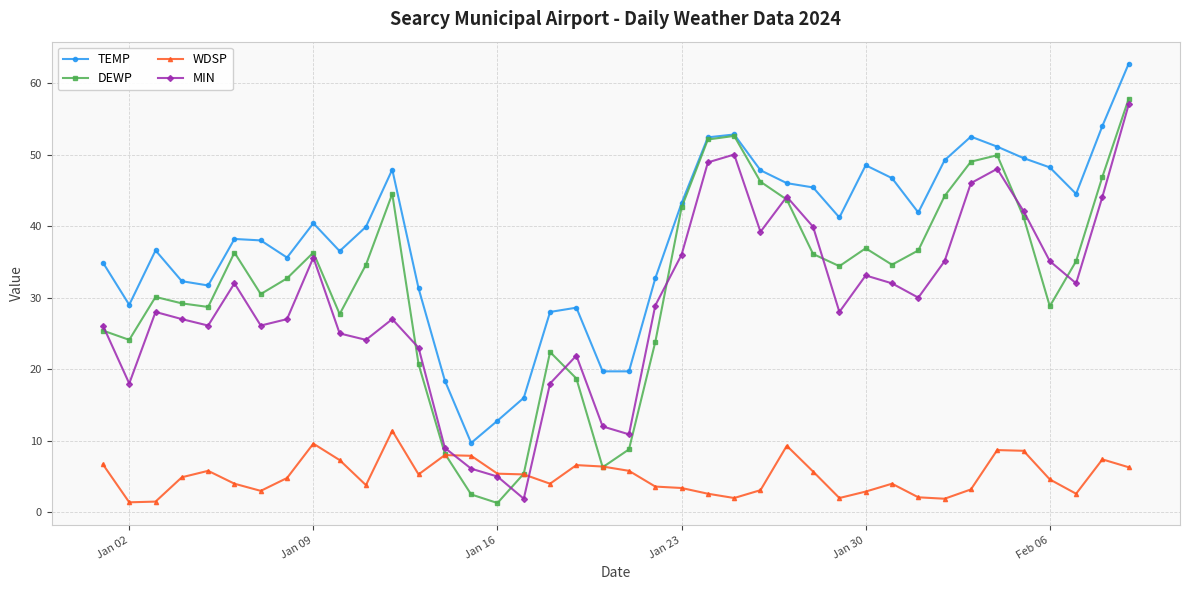

True or false: WDSP has more than 0 interior local peaks.

True